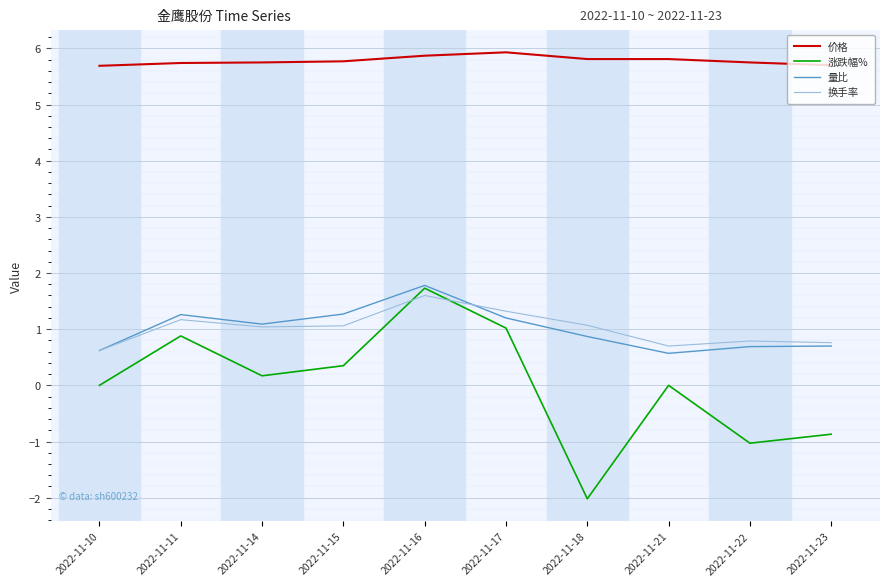

Where does the 量比 series first go above 1?

2022-11-11